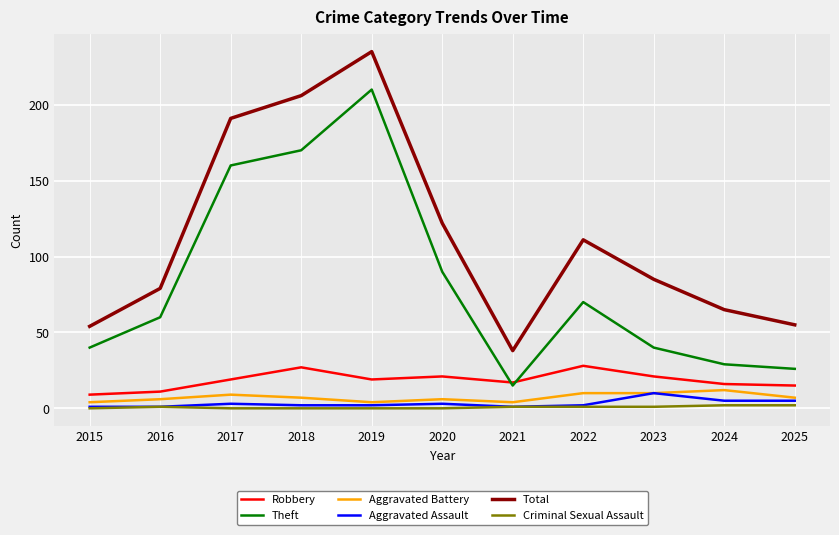

The Criminal Sexual Assault series shows 0 at 2018. True or false?

True